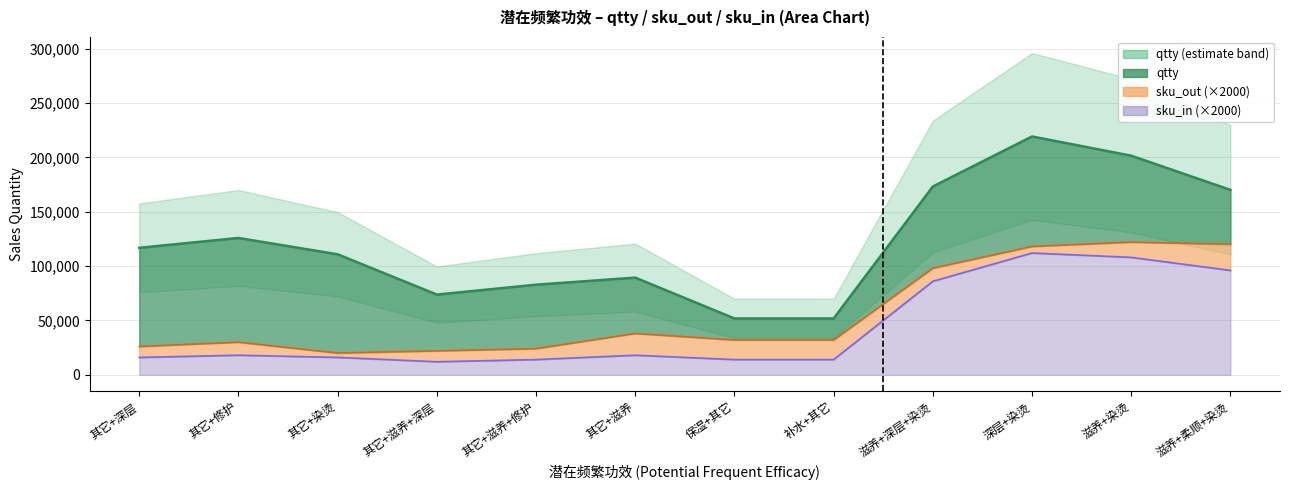

What is the difference between the highest and lowest values at 其它+滋养?

71362